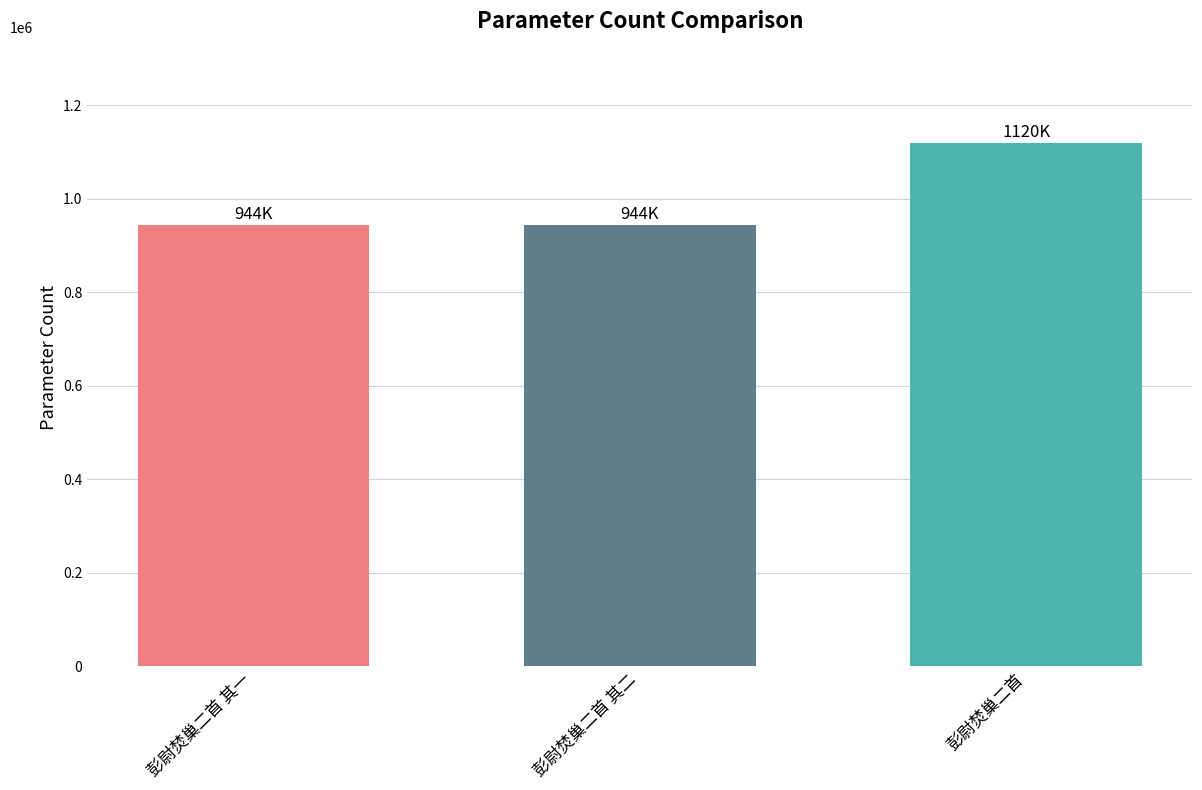

What is the average value?

1002627